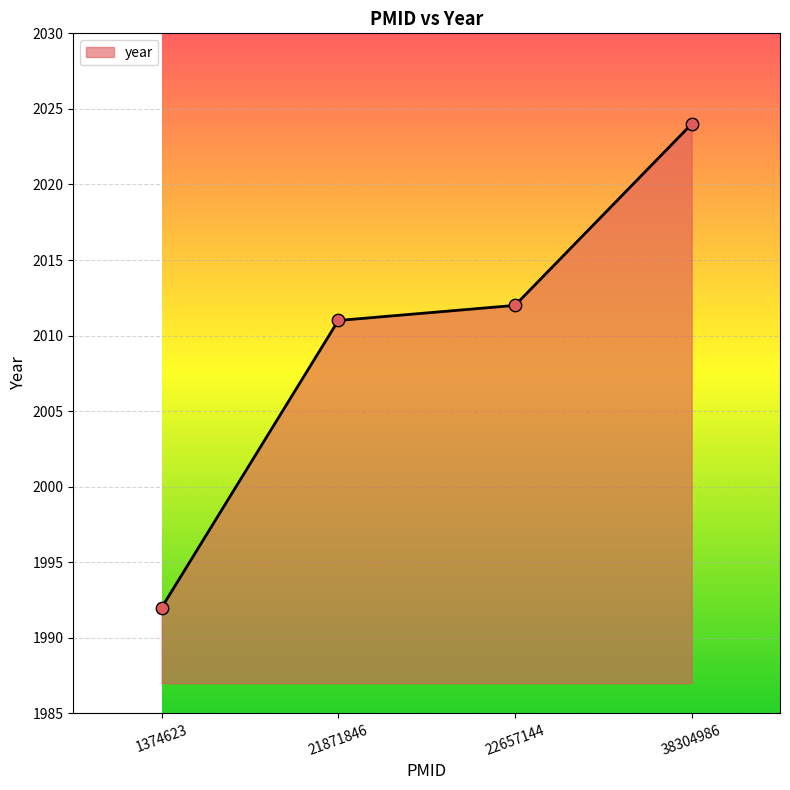

What is the change in value from 1374623 to 21871846?

+19